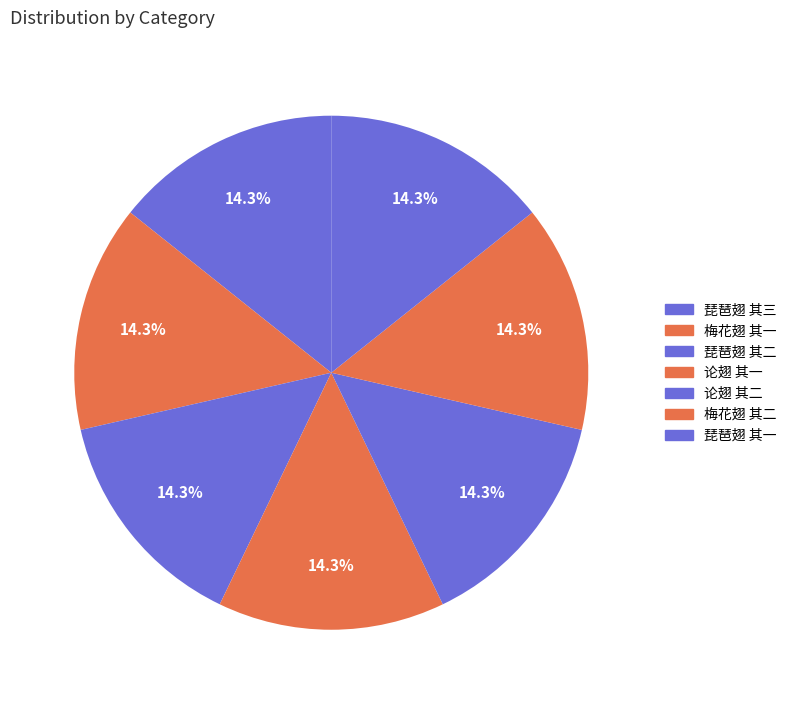

How many segments does this pie chart have?

7